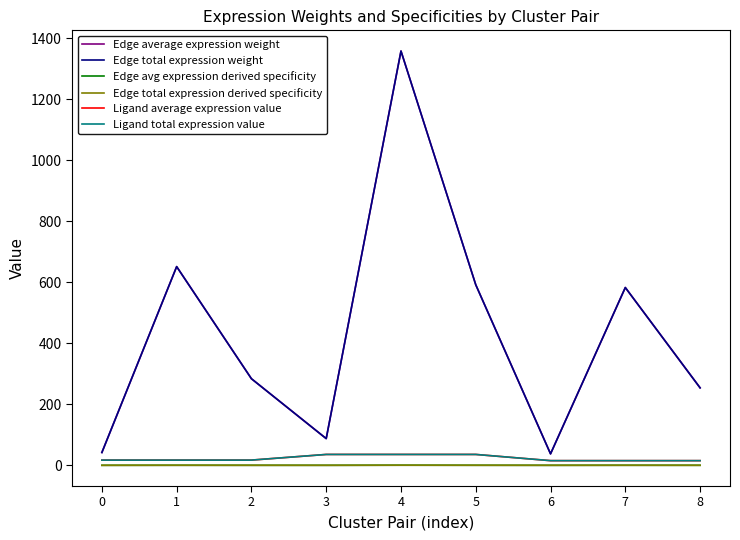

Does the chart display data point markers on the line(s)?

No